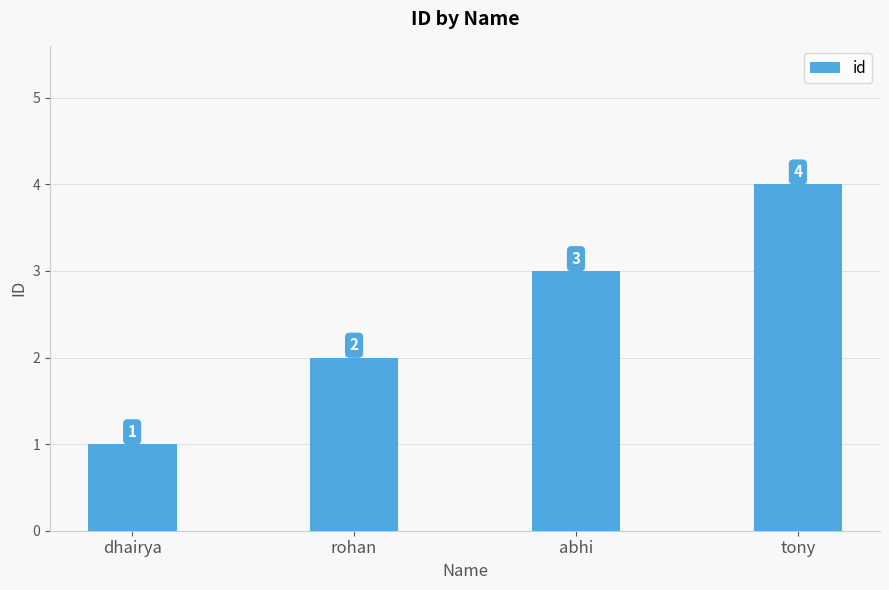

Between rohan and tony, which is larger?

tony